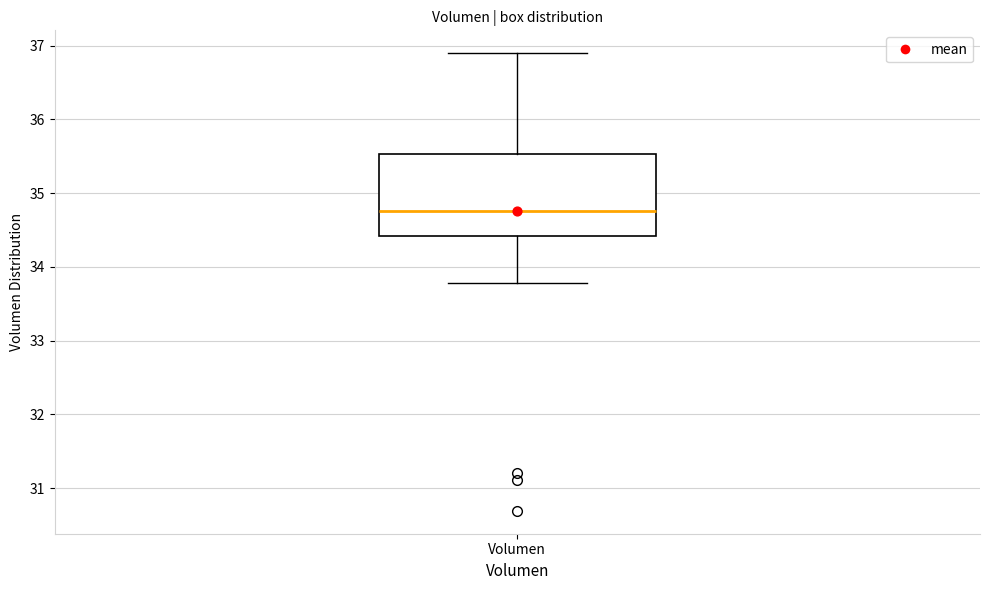

Transcribe this box plot: give where the median line is, the range the box spans, and where the two whiskers end, as read against the y-axis. The values are not printed on the chart, so give them approximately, as read against the axis.

median 34.8, box 34.4 to 35.5, whiskers 33.8 to 36.9